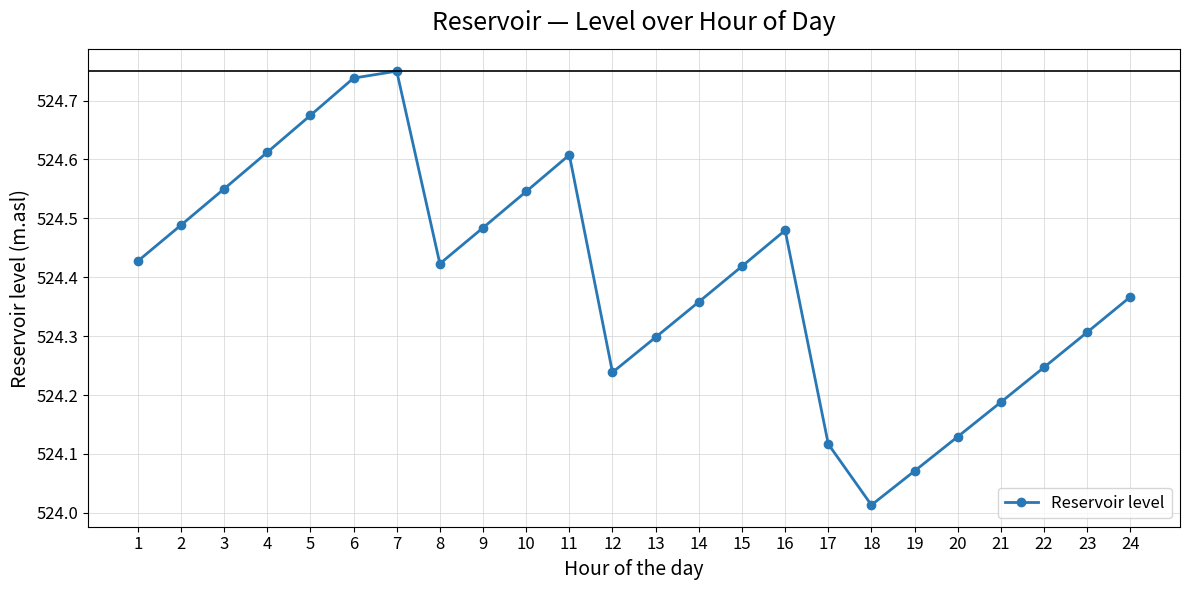

At which category does the chart reach its minimum across all series?

18